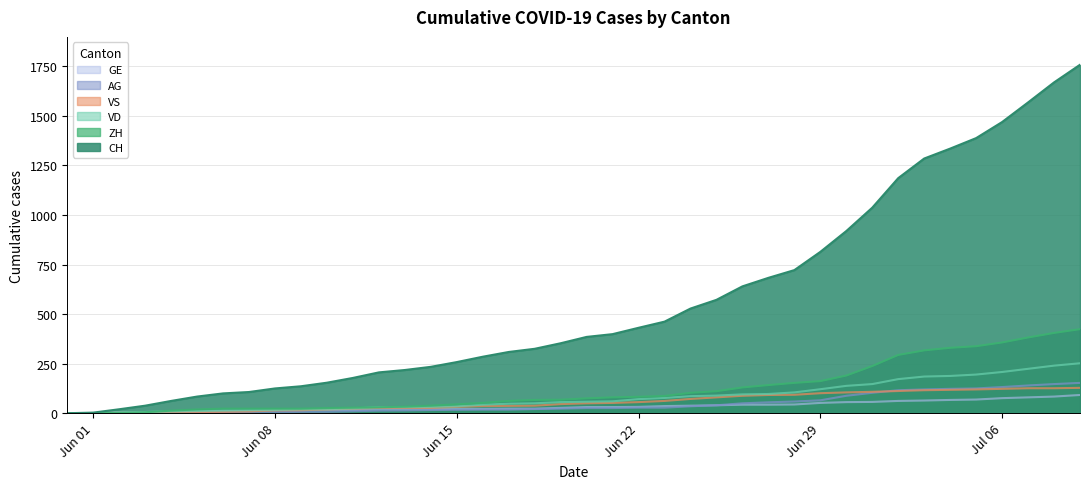

True or false: VS and CH intersect in this chart.

False